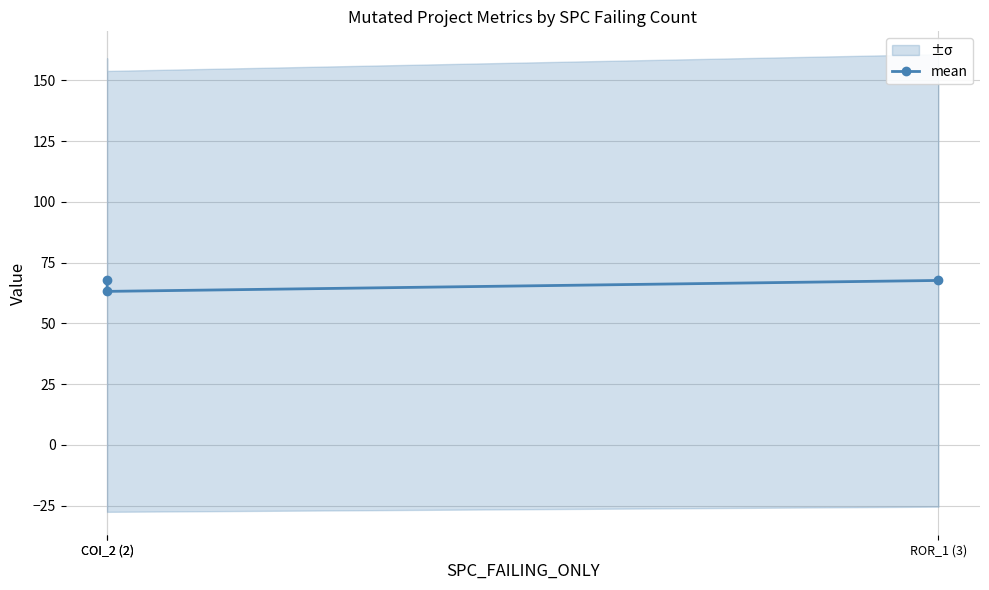

What is the value of the 2nd point from the left?

67.8